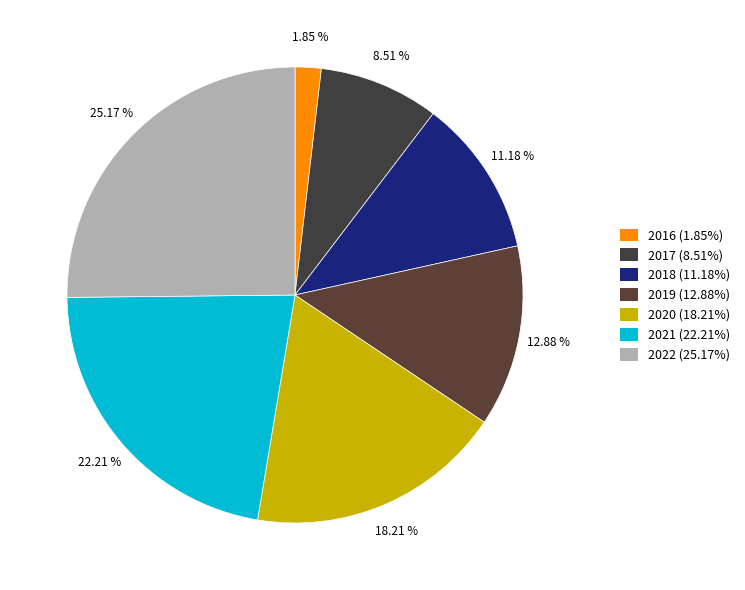

How many segments does this pie chart have?

7